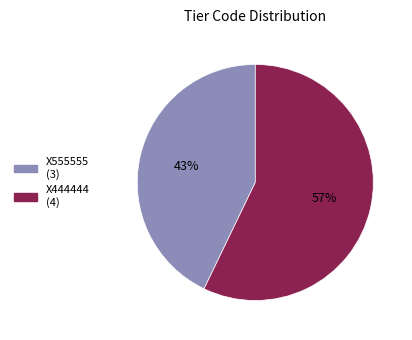

To the nearest percent, what is the difference between the largest and smallest slice percentages?

14%